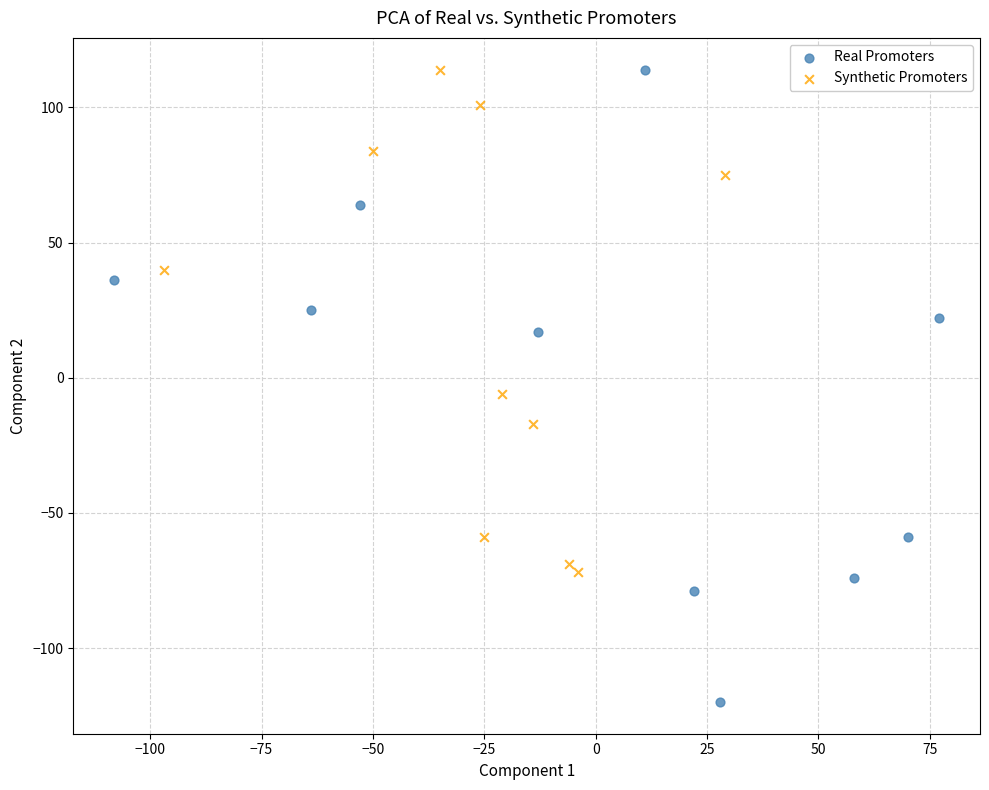

Which series reaches the minimum Y coordinate?

Real Promoters